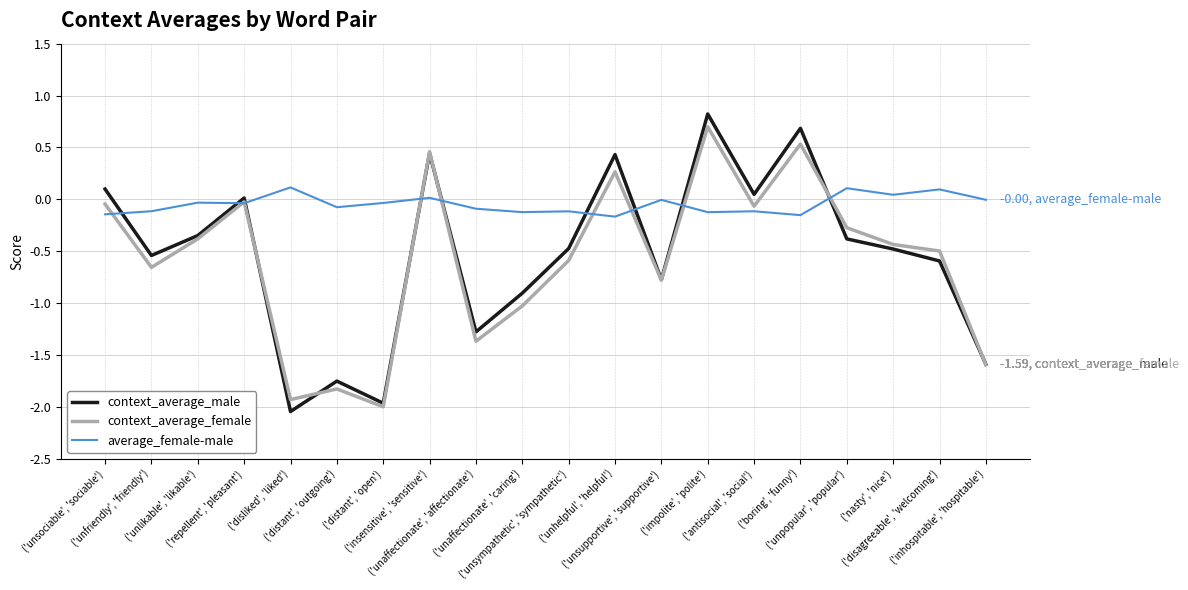

Rank the categories by context_average_female value from lowest to highest.

('distant', 'open'), ('disliked', 'liked'), ('distant', 'outgoing'), ('inhospitable', 'hospitable'), ('unaffectionate', 'affectionate'), ('unaffectionate', 'caring'), ('unsupportive', 'supportive'), ('unfriendly', 'friendly'), ('unsympathetic', 'sympathetic'), ('disagreeable', 'welcoming'), ('nasty', 'nice'), ('unlikable', 'likable'), ('unpopular', 'popular'), ('antisocial', 'social'), ('unsociable', 'sociable'), ('repellent', 'pleasant'), ('unhelpful', 'helpful'), ('insensitive', 'sensitive'), ('boring', 'funny'), ('impolite', 'polite')